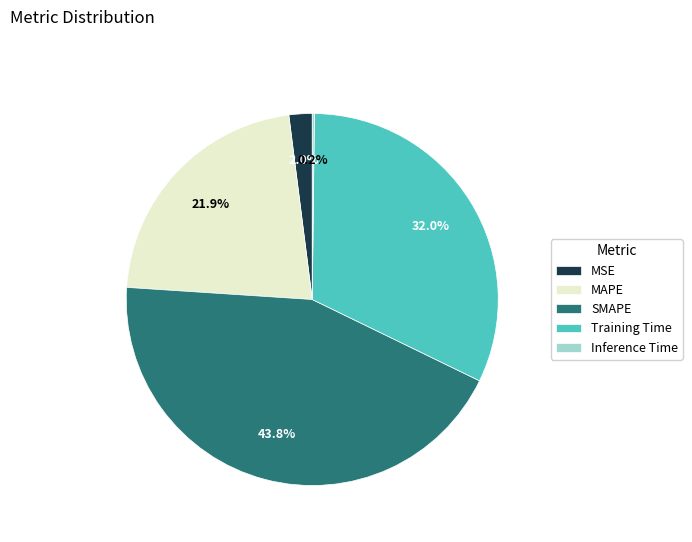

What percentage do Training Time and MSE together represent?

34.0%